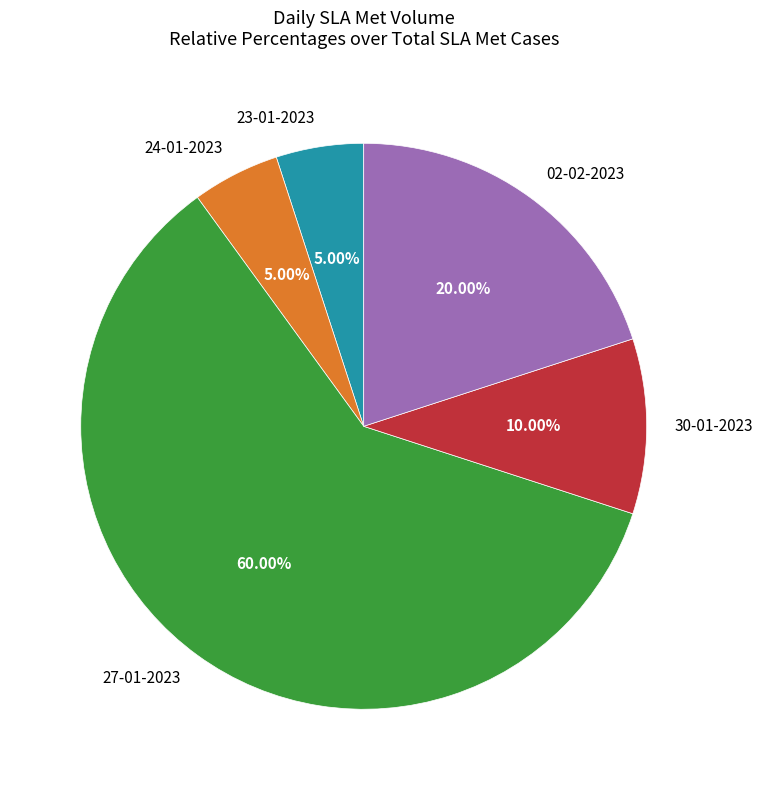

Between 02-02-2023 and 24-01-2023, which is larger?

02-02-2023